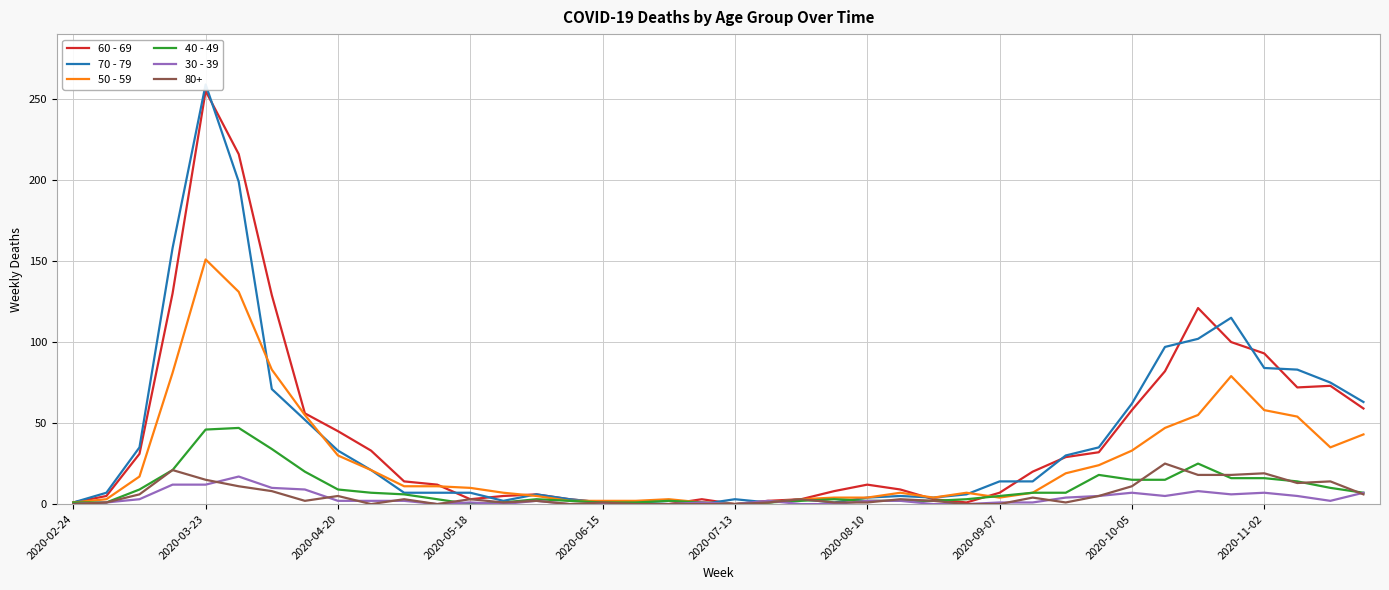

True or false: 40 - 49 and 70 - 79 cross at least once.

True